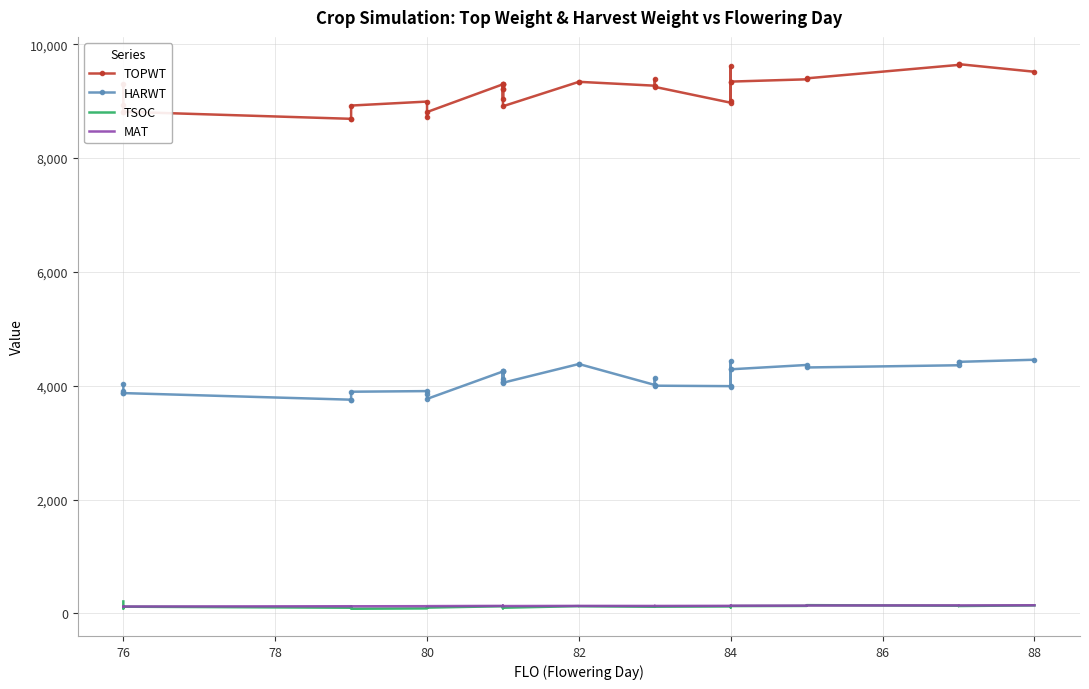

What is the sum of all HARWT values?

135886